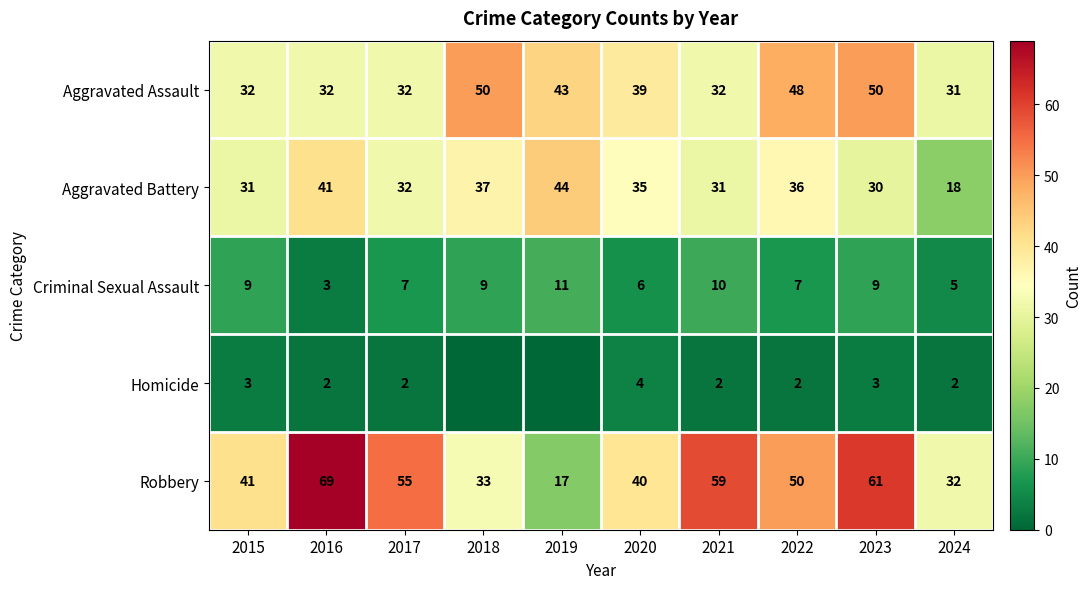

What is the difference between the maximum and second lowest values in the Criminal Sexual Assault series?

6